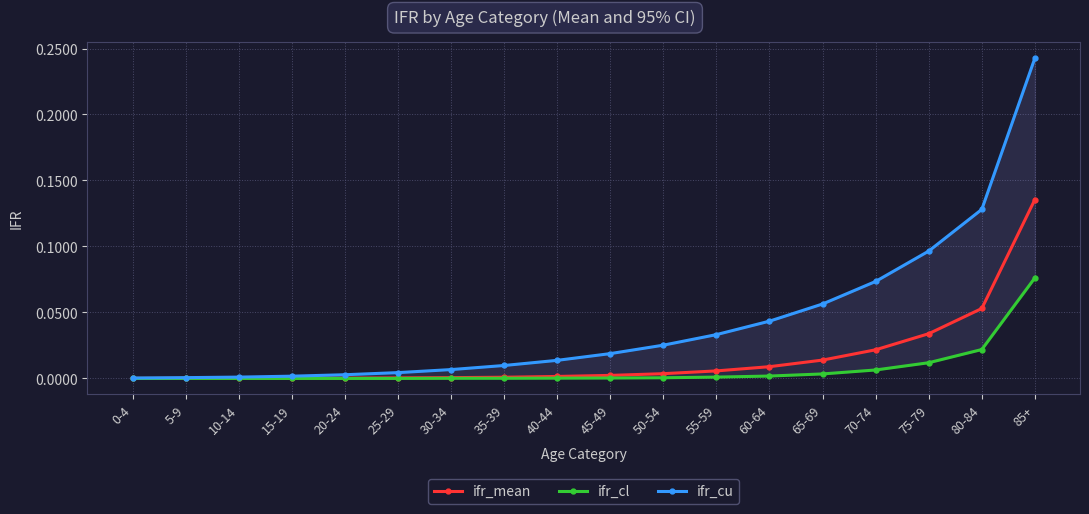

True or false: ifr_mean has more than 0 interior local peaks.

False